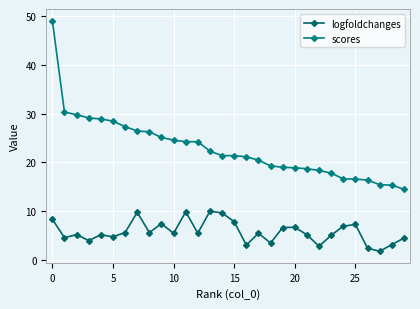

What is the maximum value shown in the chart?

49.1